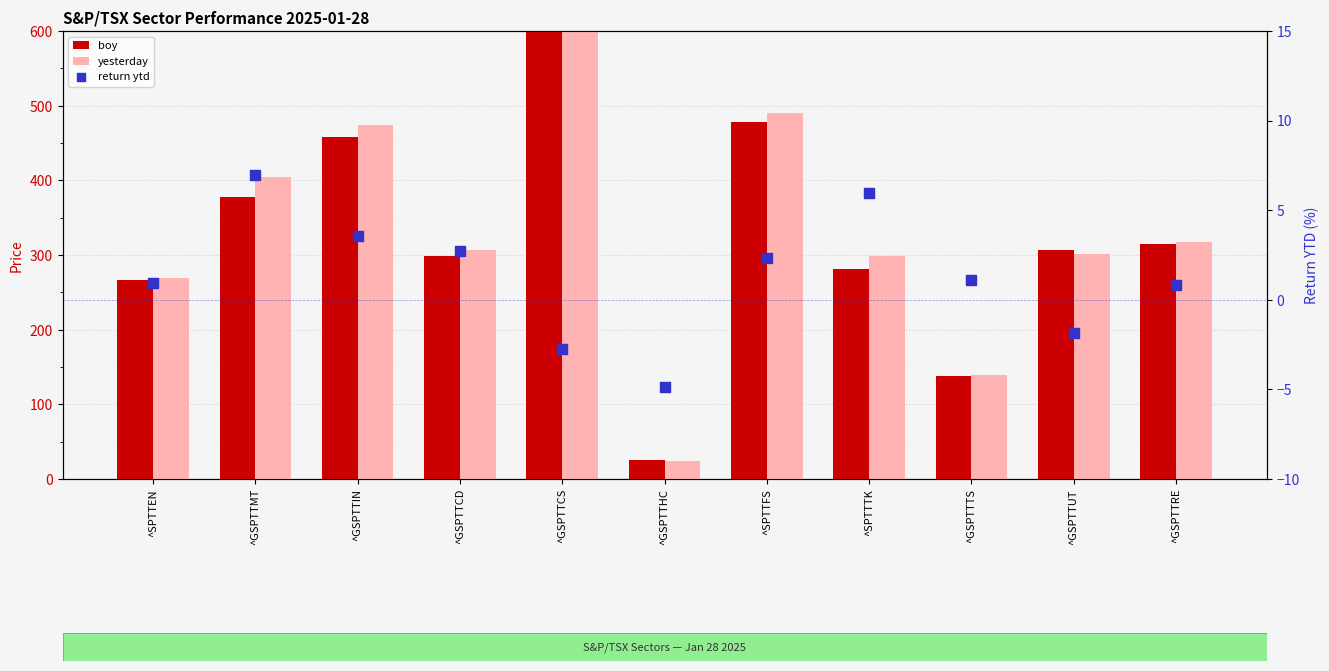

Which series has the widest spread of Y values?

boy